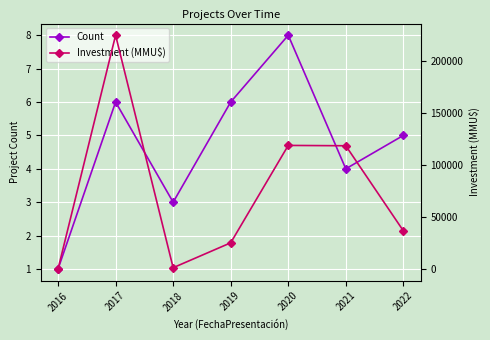

Where is the first local minimum for Investment (MMU$)?

2018